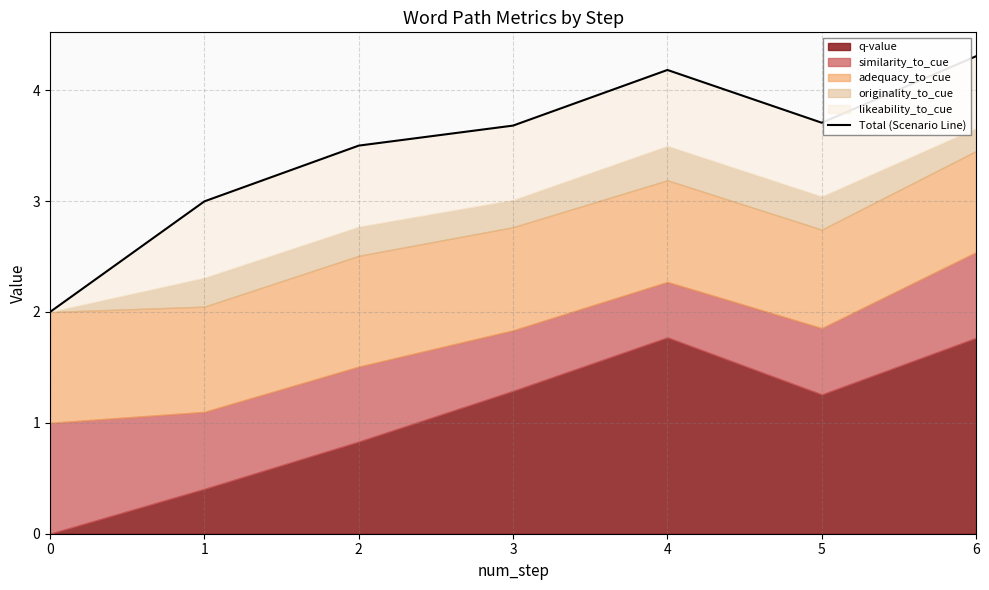

True or false: the data has more than 1 interior local peaks.

False